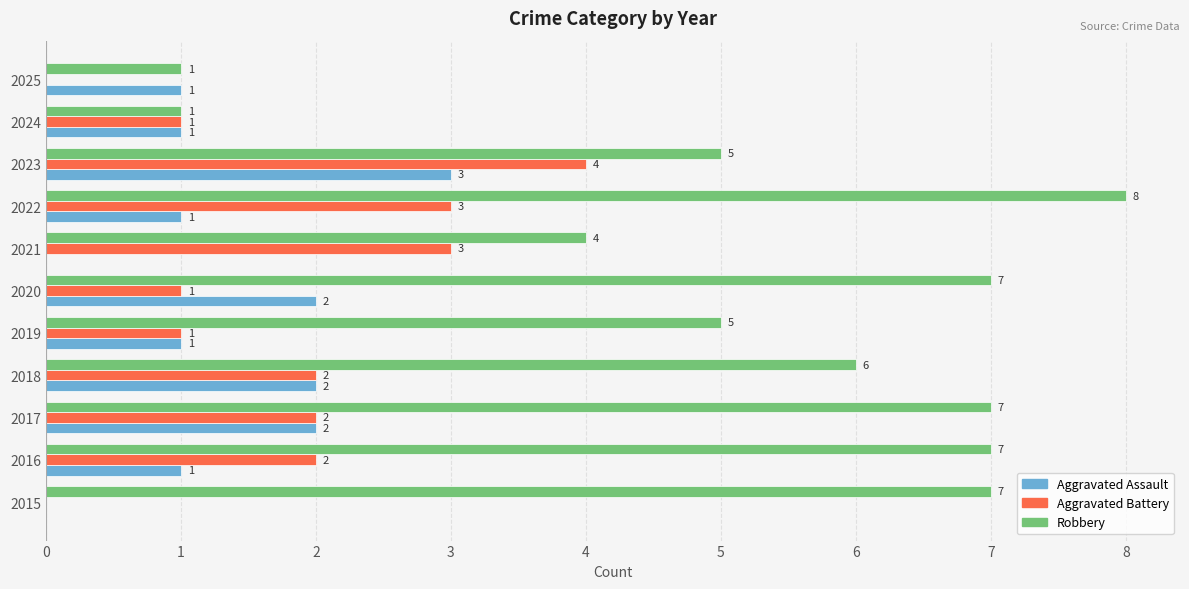

What is the maximum value shown in the chart?

8